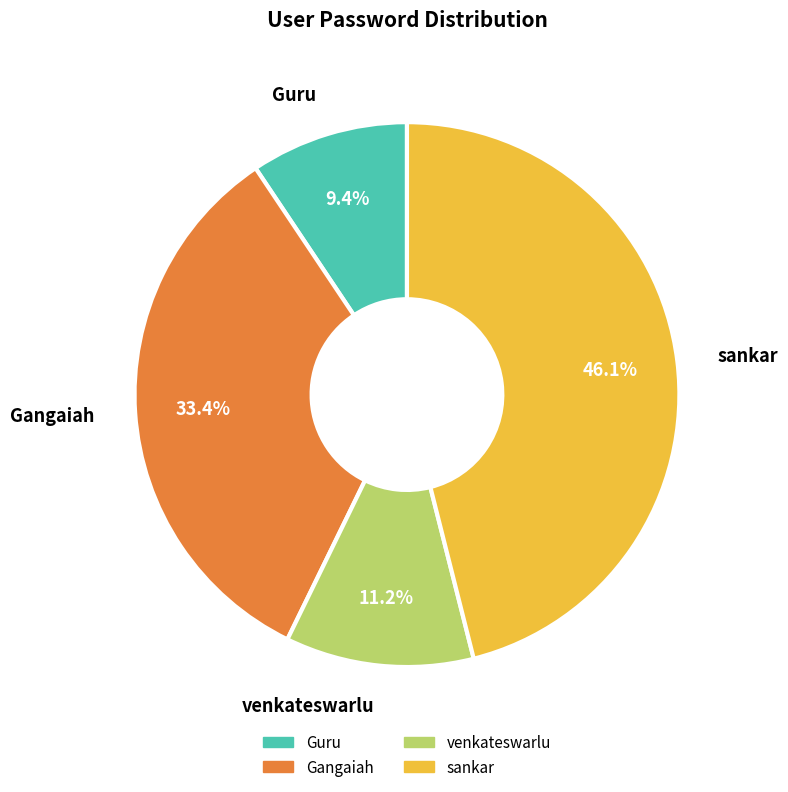

Does venkateswarlu represent more than half of the total?

No